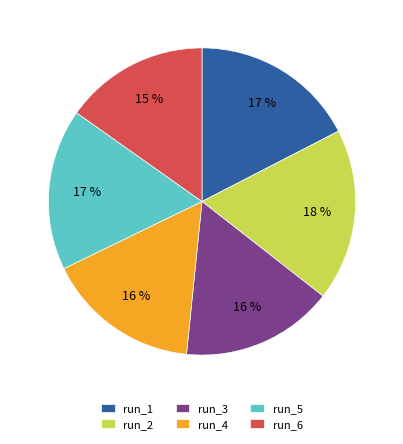

What is the ratio of the value at run_5 to the value at run_1?

1.0